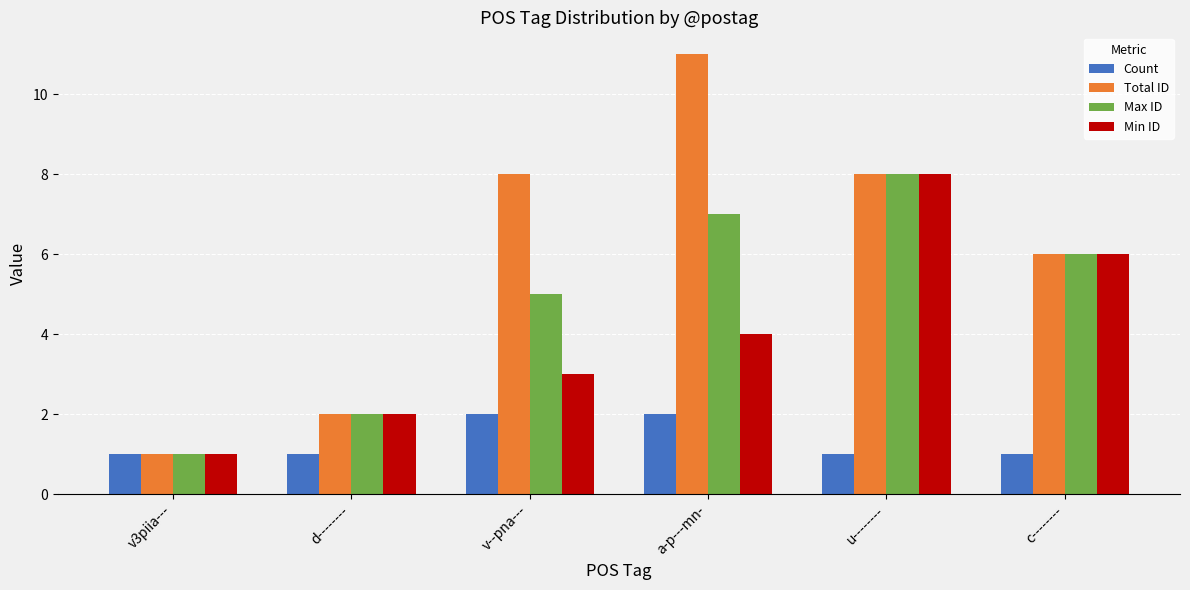

Which series changed the most between v3piia--- and a-p---mn-?

Total ID